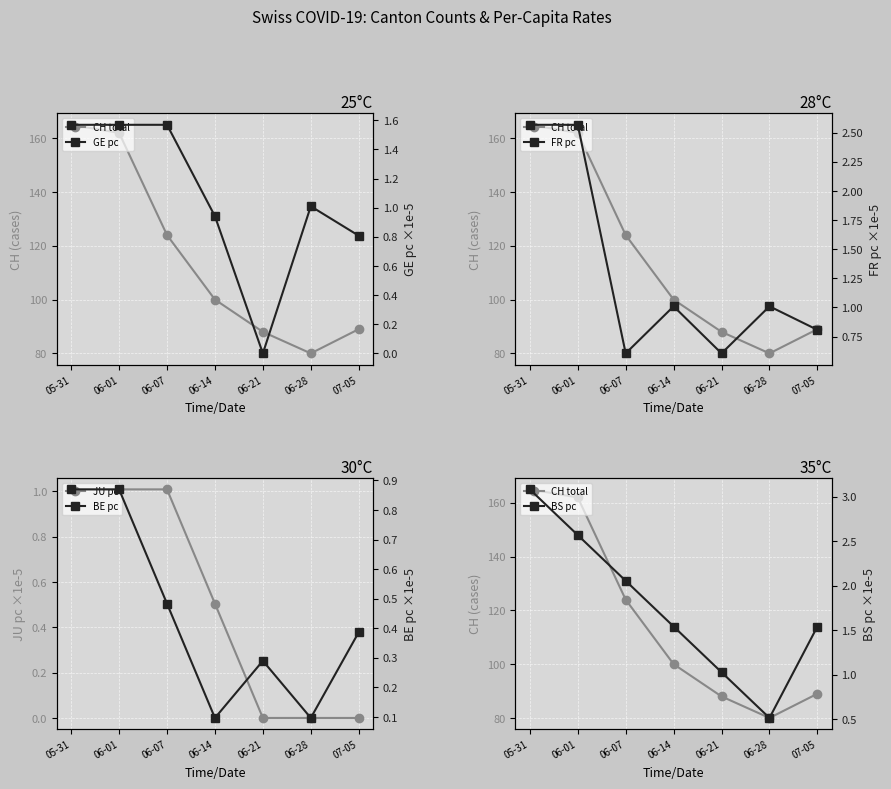

At which category does FR pc (×1e-5) reach its first local peak?

06-14